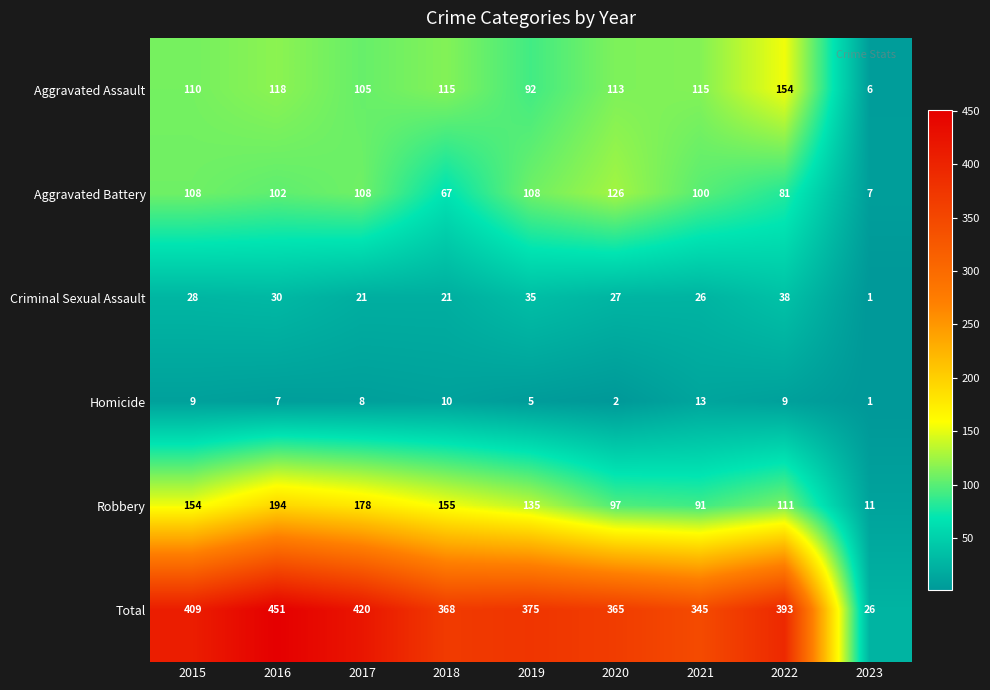

What is the smallest value displayed?

1